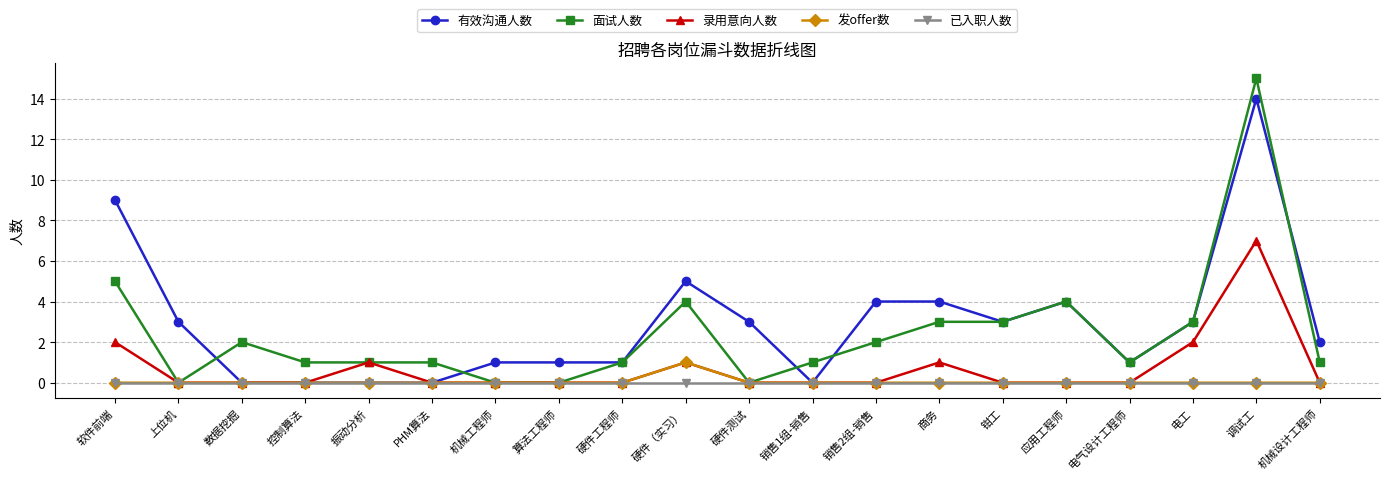

Does the chart have visible grid lines?

Yes